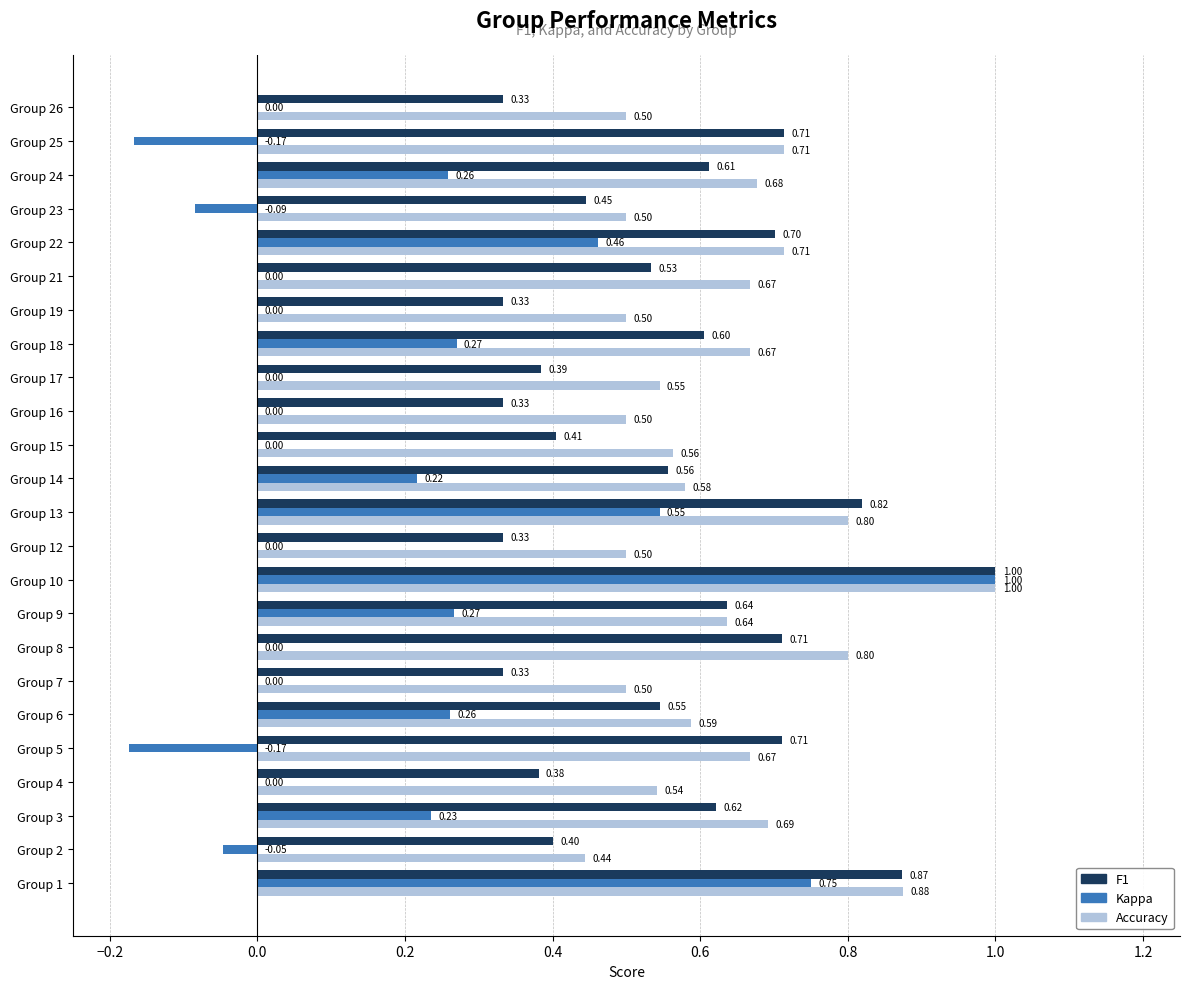

Between Group 3 and Group 22, which series saw the biggest shift?

Kappa